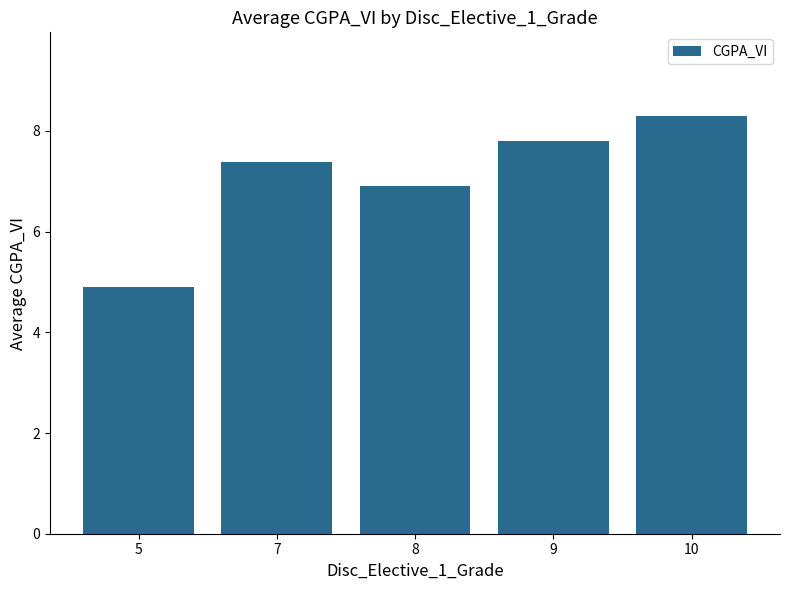

List the labels in order of value, smallest first.

5, 8, 7, 9, 10